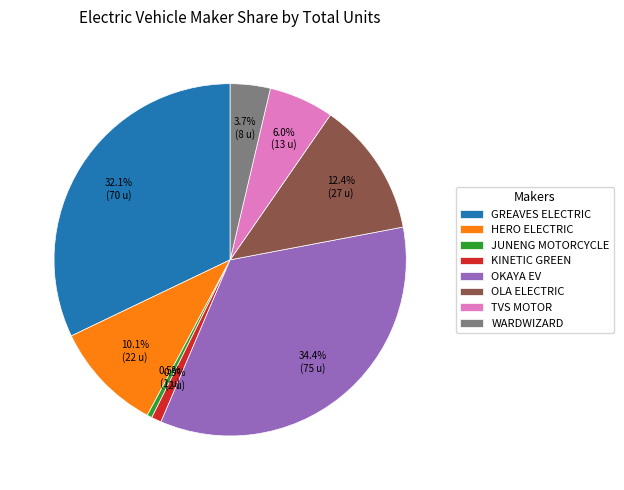

What is the ratio of the value at OKAYA EV to the value at JUNENG MOTORCYCLE?

75.0